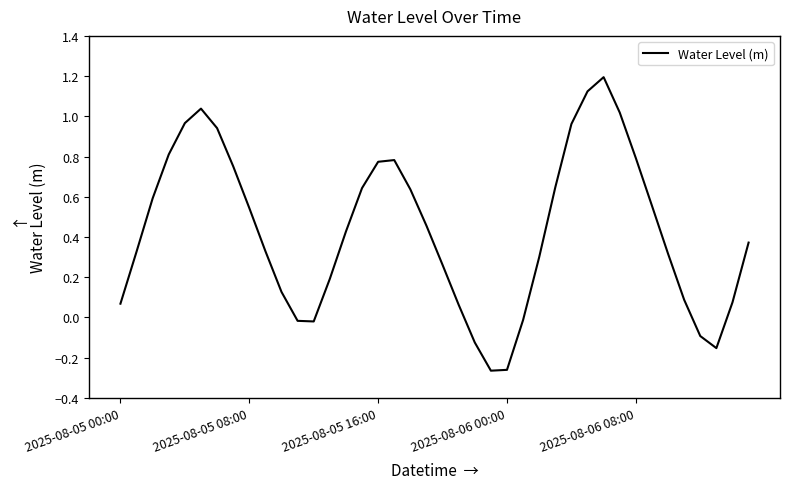

True or false: the data has more than 0 interior local peaks.

True